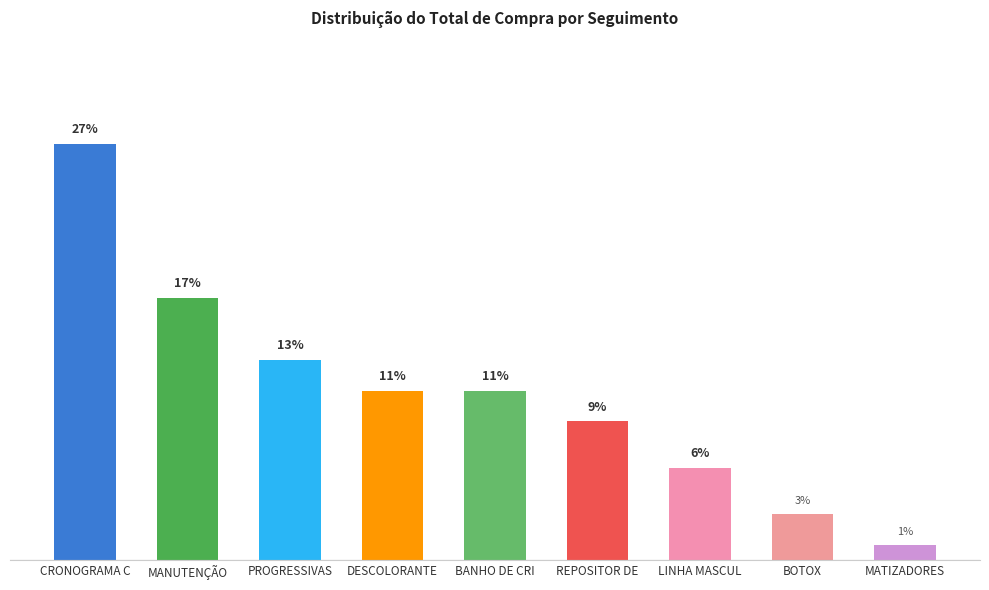

At which category does the chart reach its peak across all series?

CRONOGRAMA C